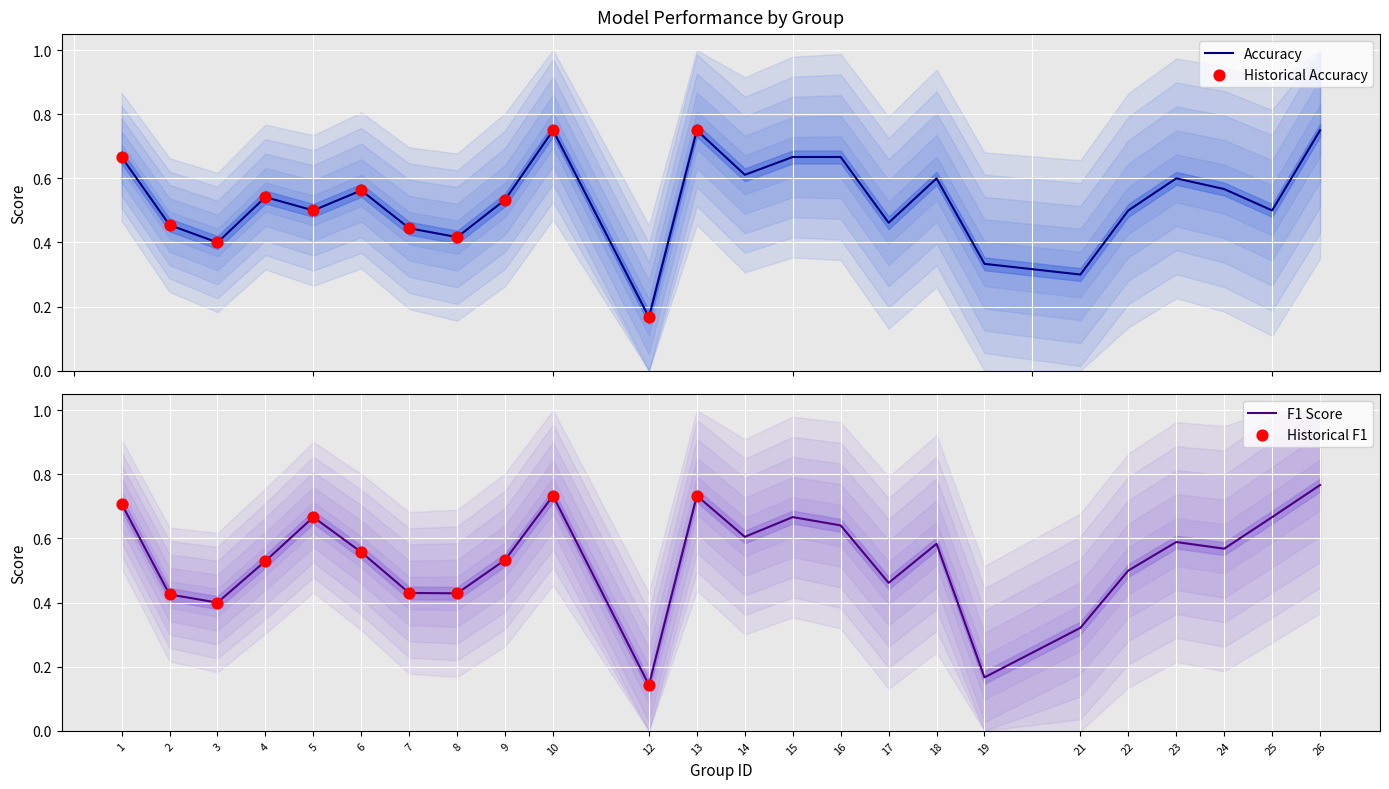

Which series reaches the maximum Y coordinate?

f1